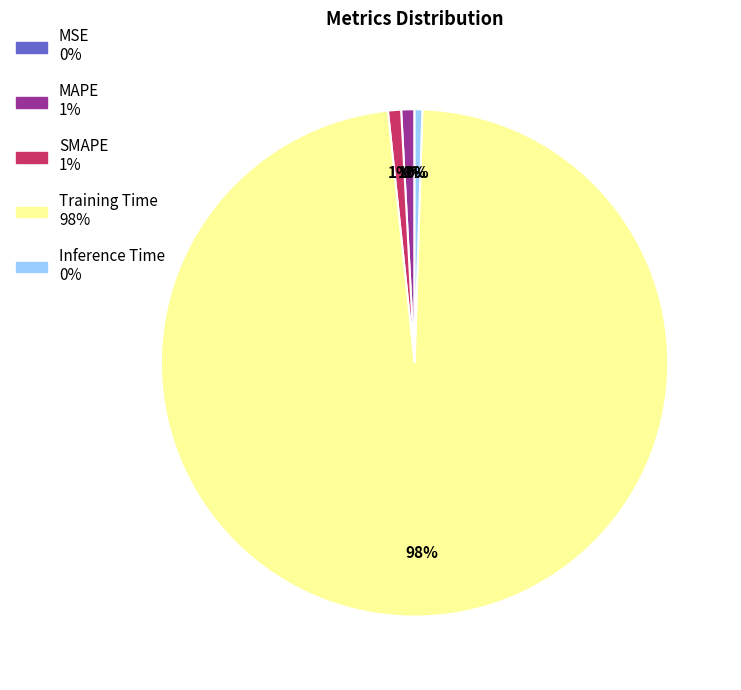

True or false: MAPE accounts for 9% of the total.

False